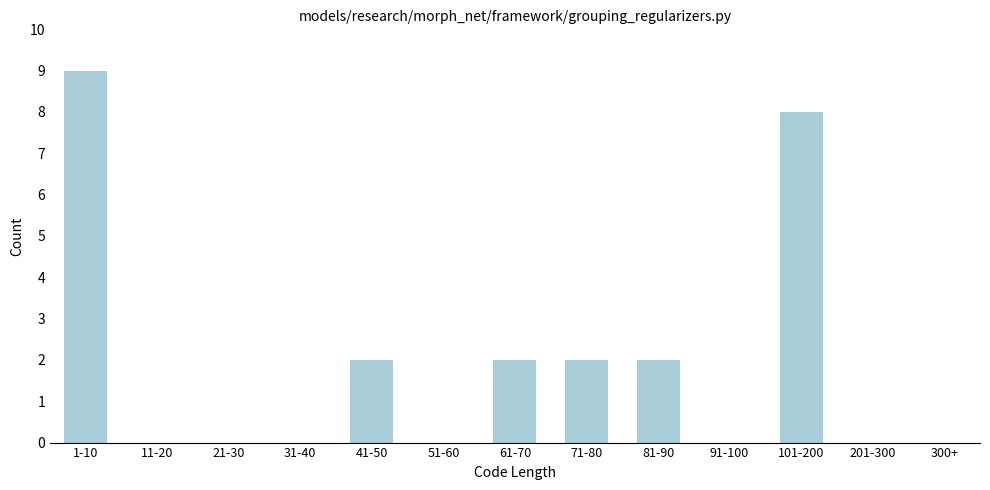

Reading left to right, extract all data points from this chart.

1-10=9	11-20=0	21-30=0	31-40=0	41-50=2	51-60=0	61-70=2	71-80=2	81-90=2	91-100=0	101-200=8	201-300=0	300+=0